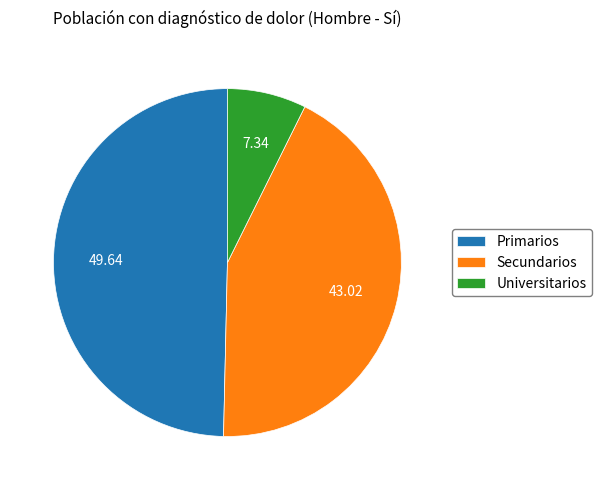

Which slice is the smallest?

Universitarios